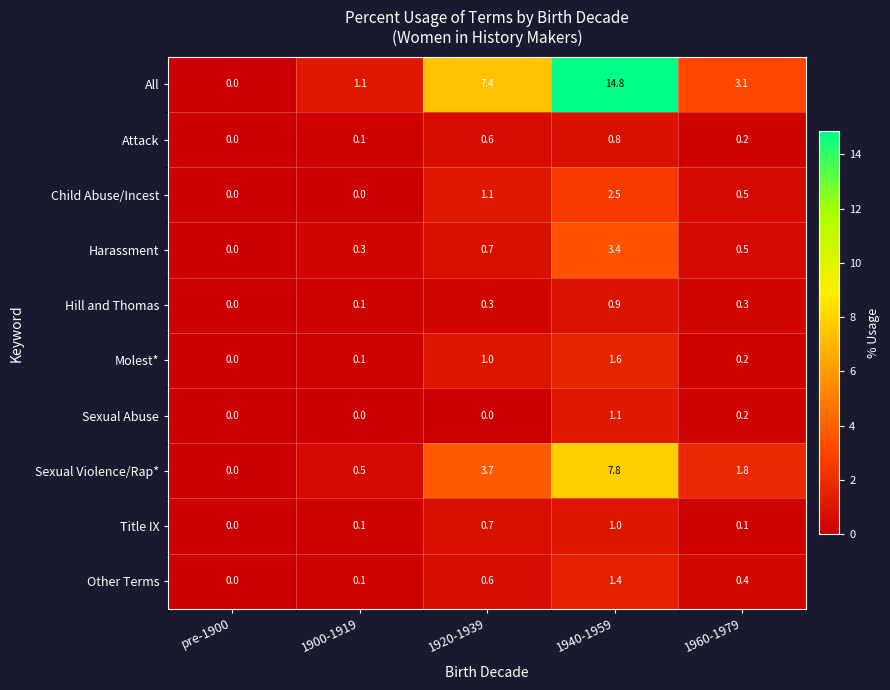

Where is Attack nearest to the value 0?

pre-1900